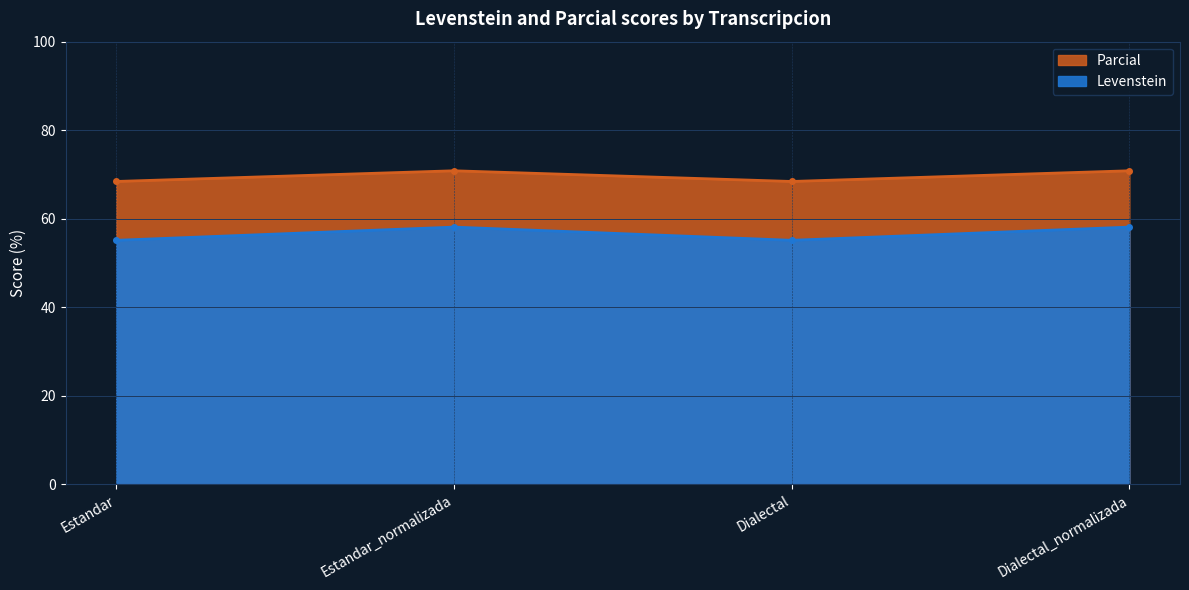

At which category does the chart reach its peak across all series?

Estandar_normalizada